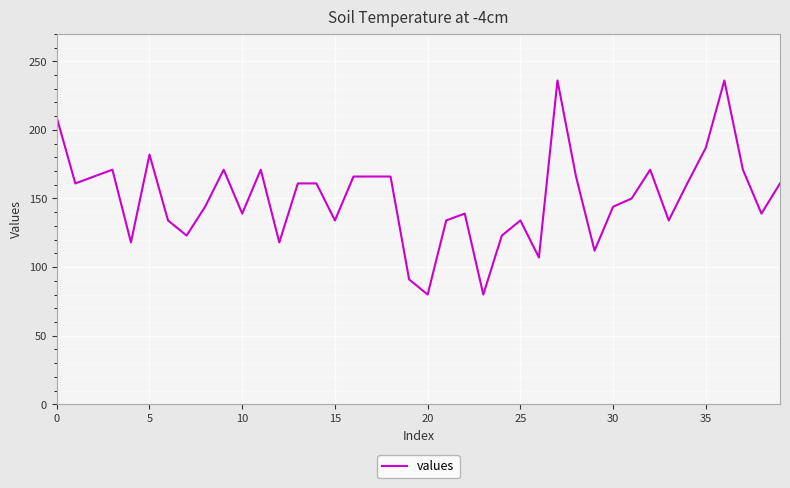

Is this an area chart (filled region under the line)?

No